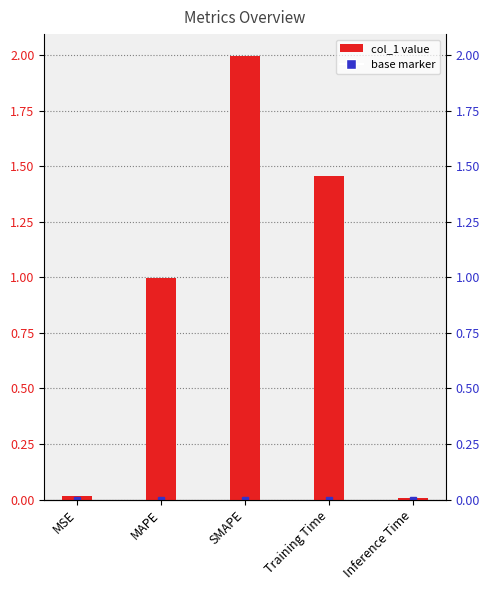

List the labels in order of value, smallest first.

Inference Time, MSE, MAPE, Training Time, SMAPE